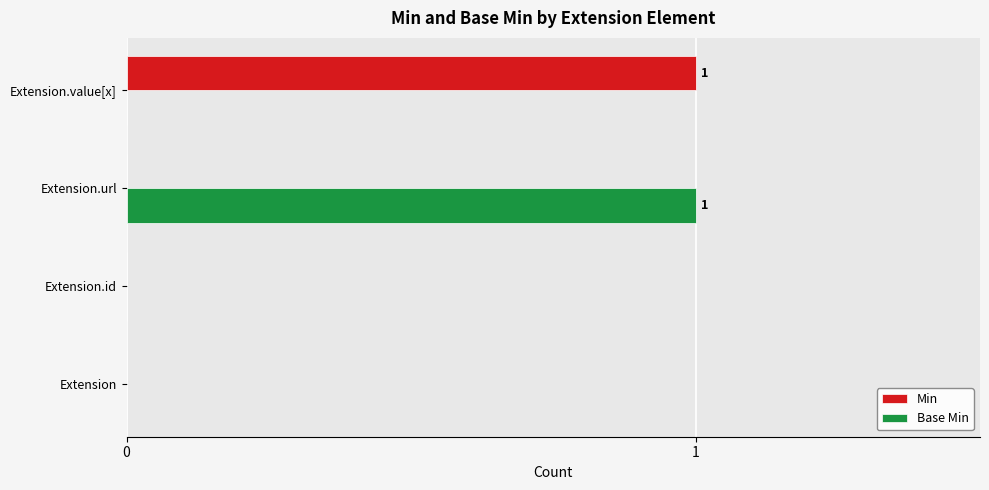

How many distinct data groups are displayed?

2